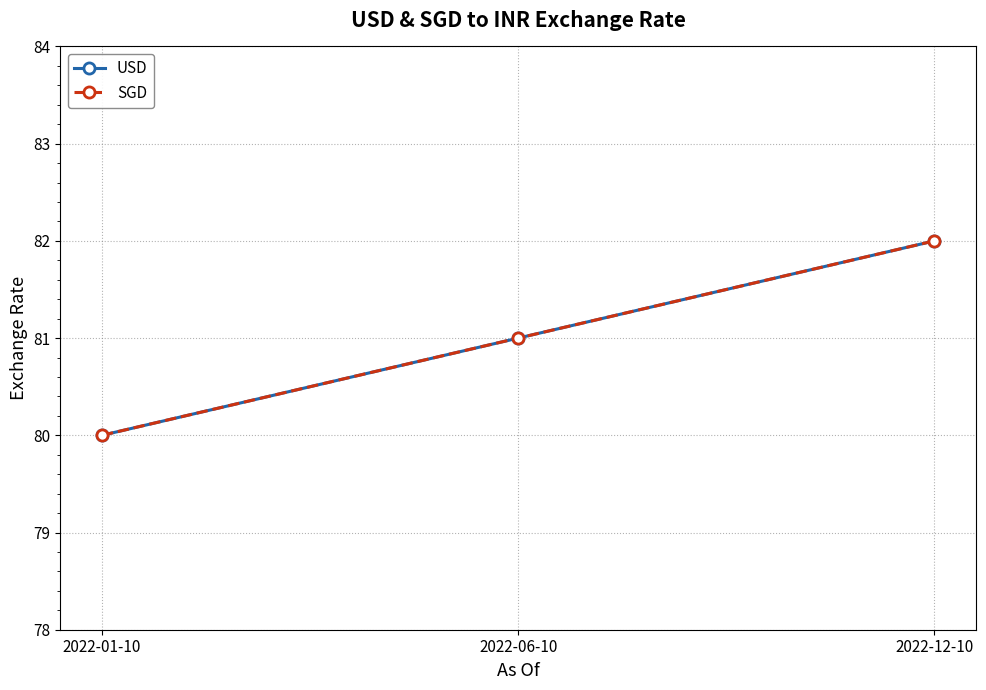

What is the difference between the maximum and minimum values in the USD series?

2